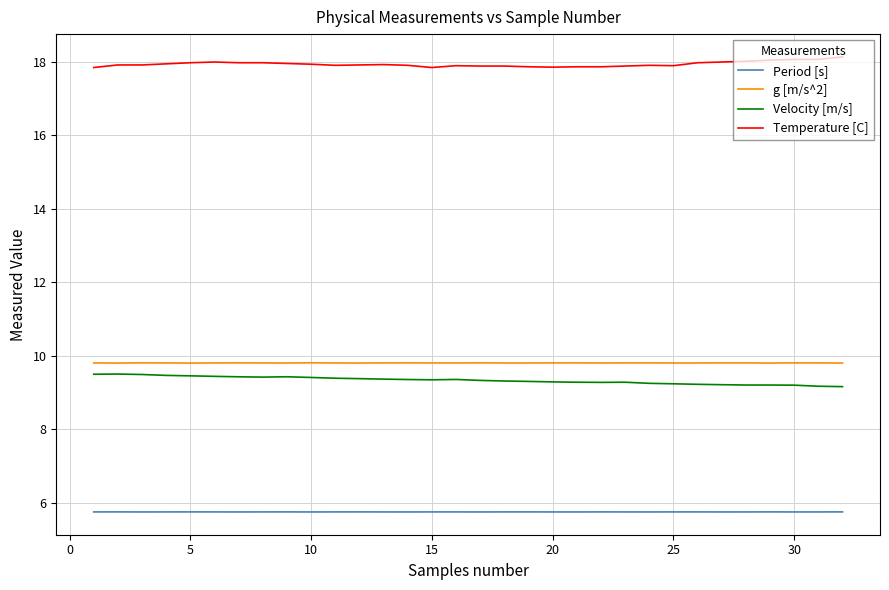

What is the highest value of the g [m/s^2] series?

9.8